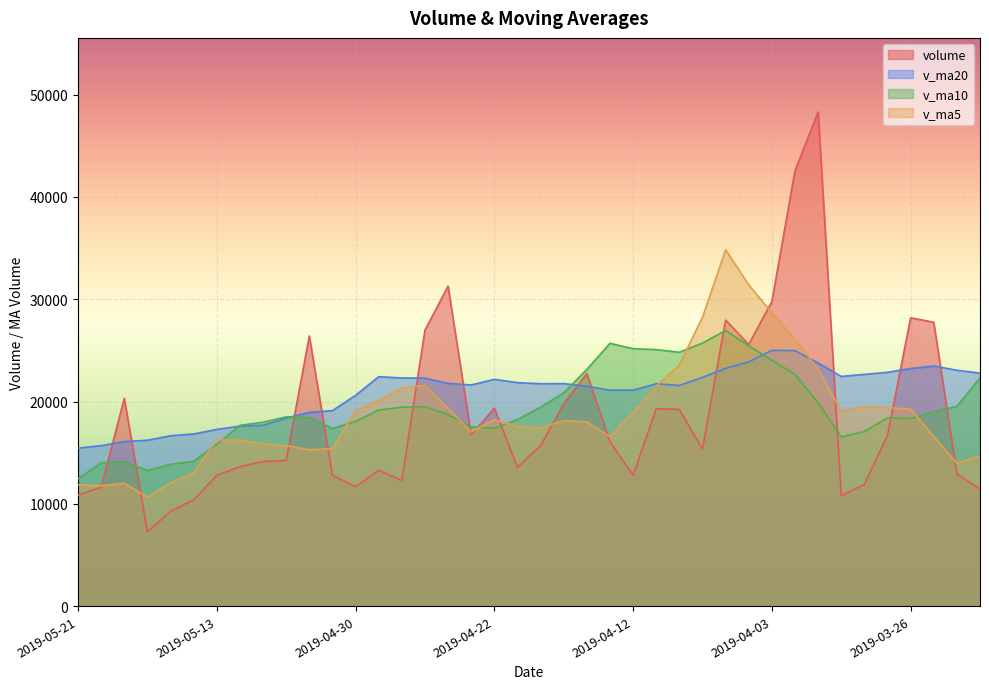

How many interior local valleys does the volume series have?

9